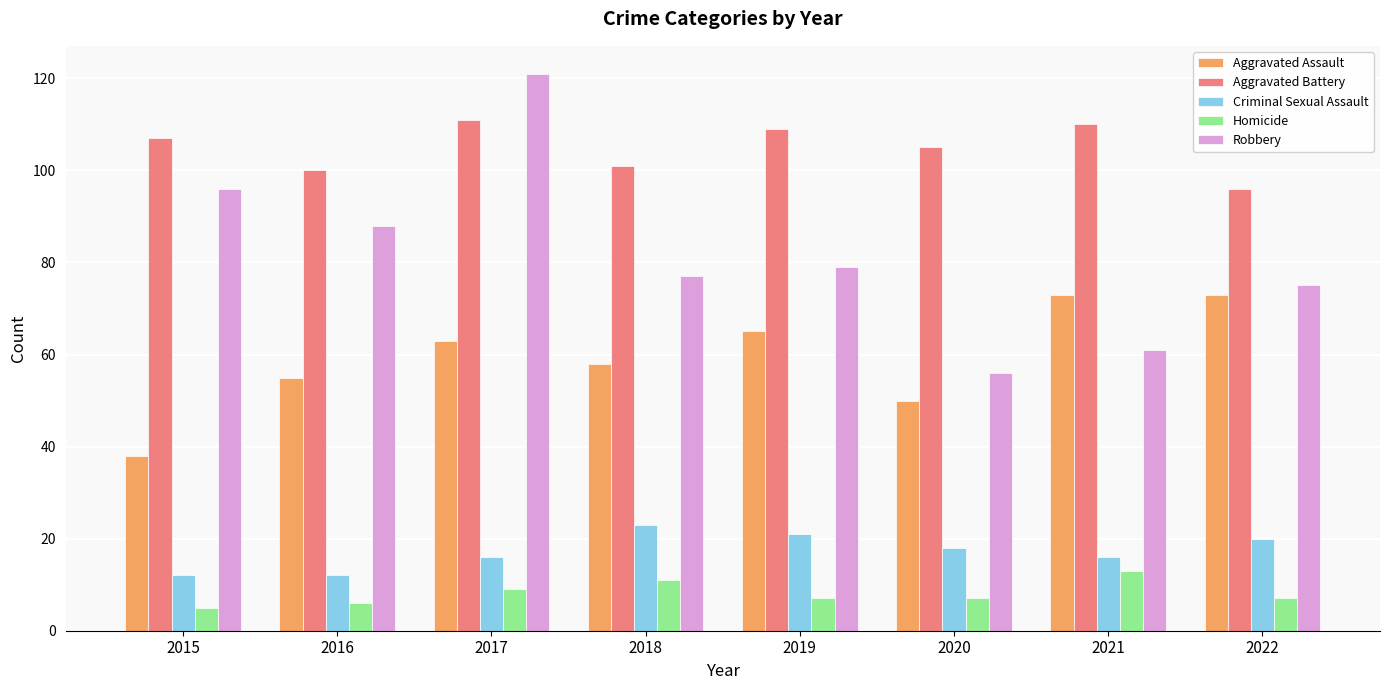

Are the bars grouped side by side (vs. stacked)?

Yes